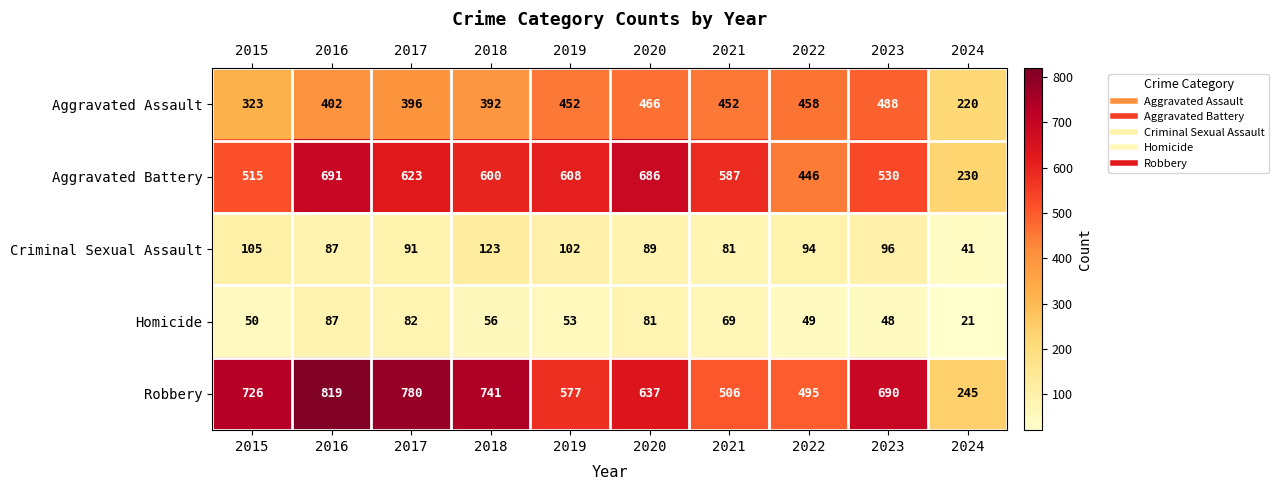

List the labels in order of Robbery value, smallest first.

2024, 2022, 2021, 2019, 2020, 2023, 2015, 2018, 2017, 2016